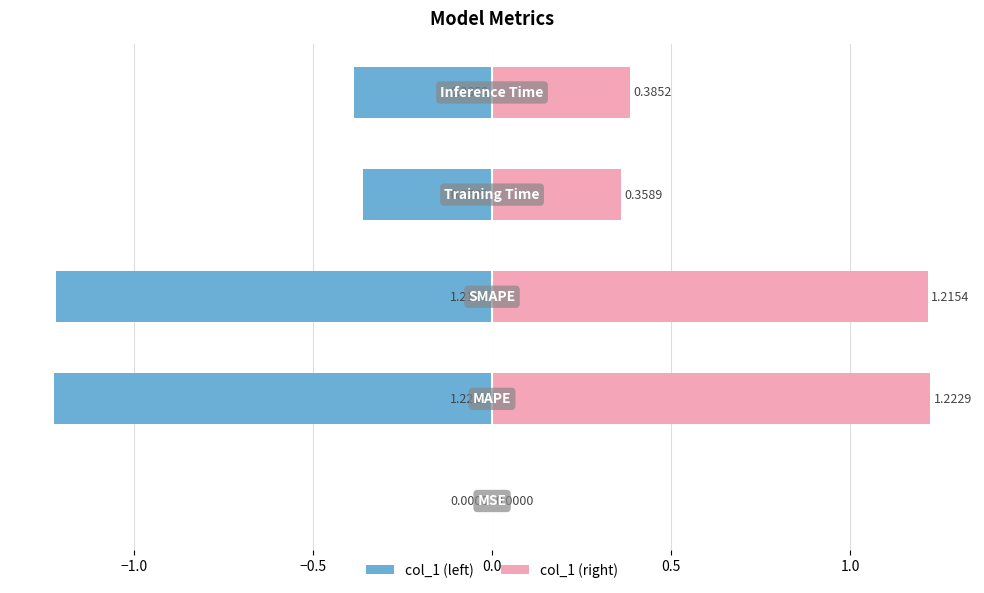

What is the difference between the highest and lowest values at 0.0?

0.7